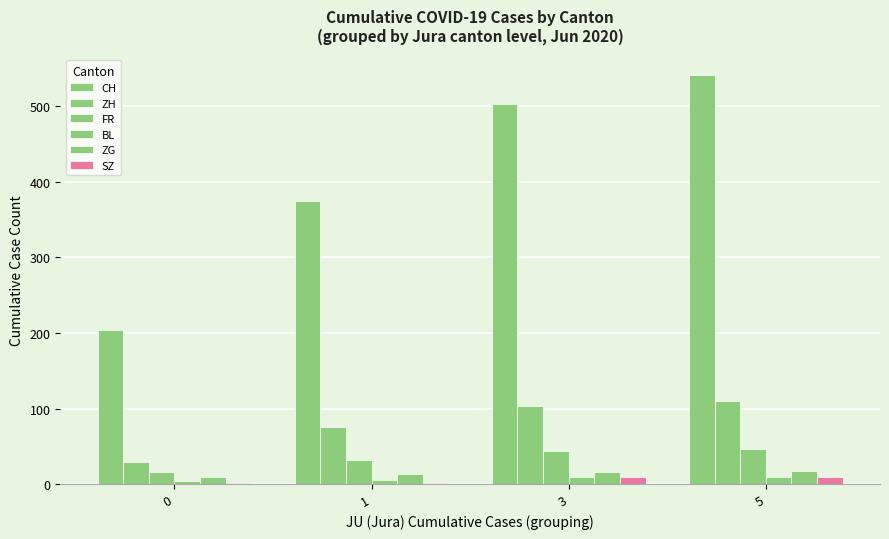

Reading left to right, transcribe all the data shown in this chart.

CH: 0=204	1=375	3=503	5=541
ZH: 0=30	1=75	3=103	5=110
FR: 0=16	1=32	3=44	5=47
BL: 0=4	1=6	3=9	5=10
ZG: 0=9	1=13	3=16	5=17
SZ: 0=1	1=2	3=9	5=10